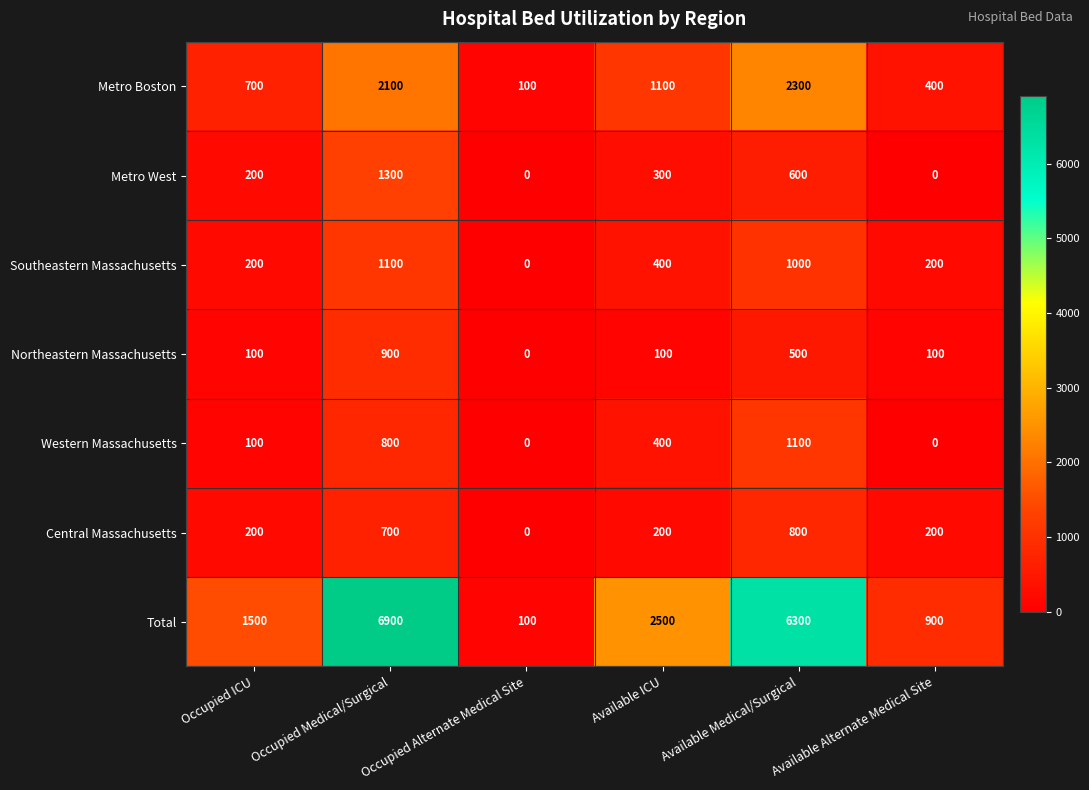

How many values in the Western Massachusetts series are below 400?

3